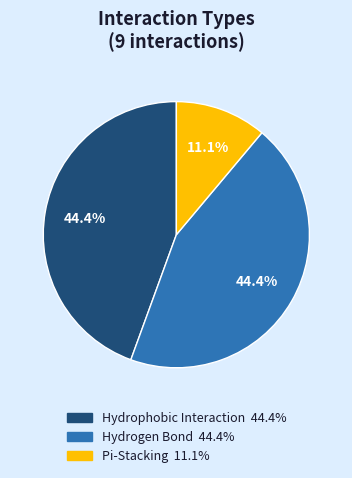

Does Hydrogen Bond represent more than half of the total?

No